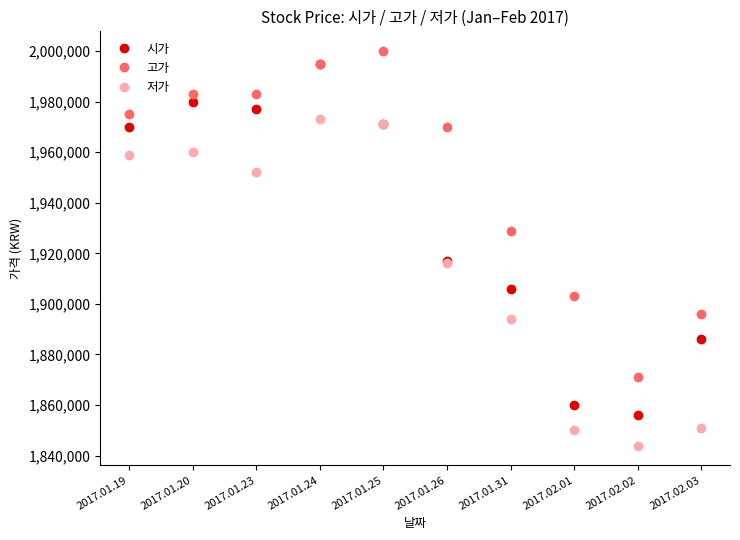

Reading left to right, what are all the values shown in this chart?

시가: 1970000	1980000	1977000	1995000	1971000	1917000	1906000	1860000	1856000	1886000
고가: 1975000	1983000	1983000	1995000	2000000	1970000	1929000	1903000	1871000	1896000
저가: 1959000	1960000	1952000	1973000	1971000	1916000	1894000	1850000	1844000	1851000